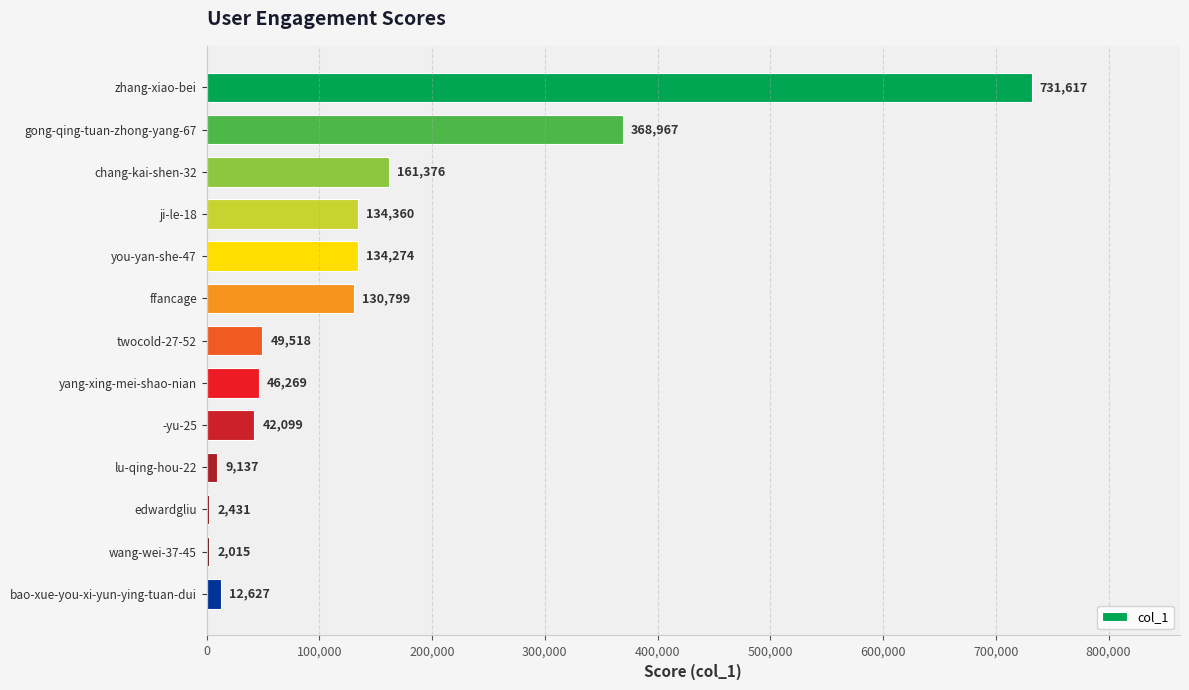

Read the value at twocold-27-52, to the nearest 100.

49500